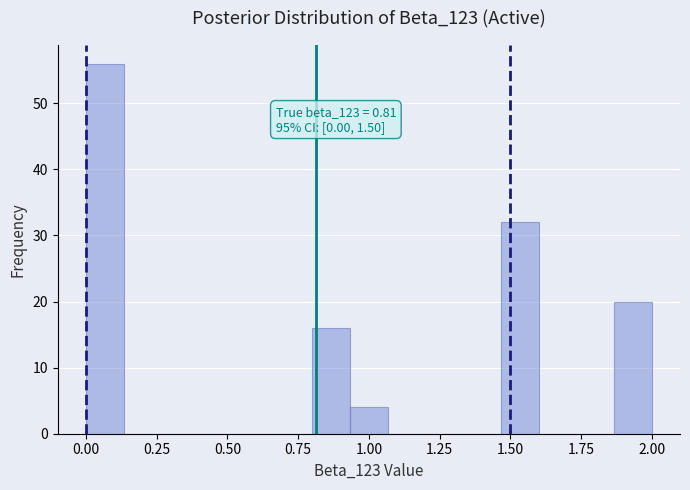

Read against the x-axis, roughly where is the centre of the tallest bar?

0.05